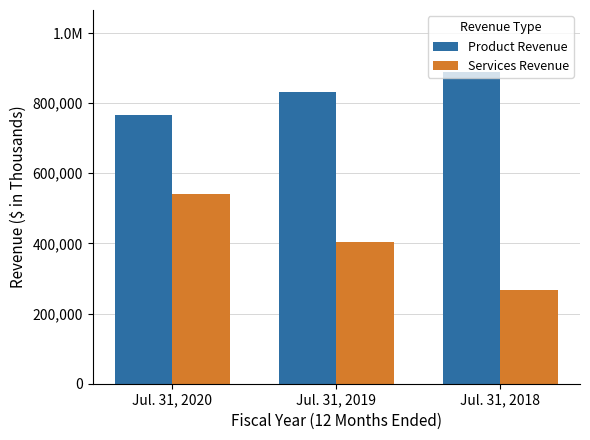

Rank the series by their maximum value, from lowest to highest.

Services Revenue, Product Revenue